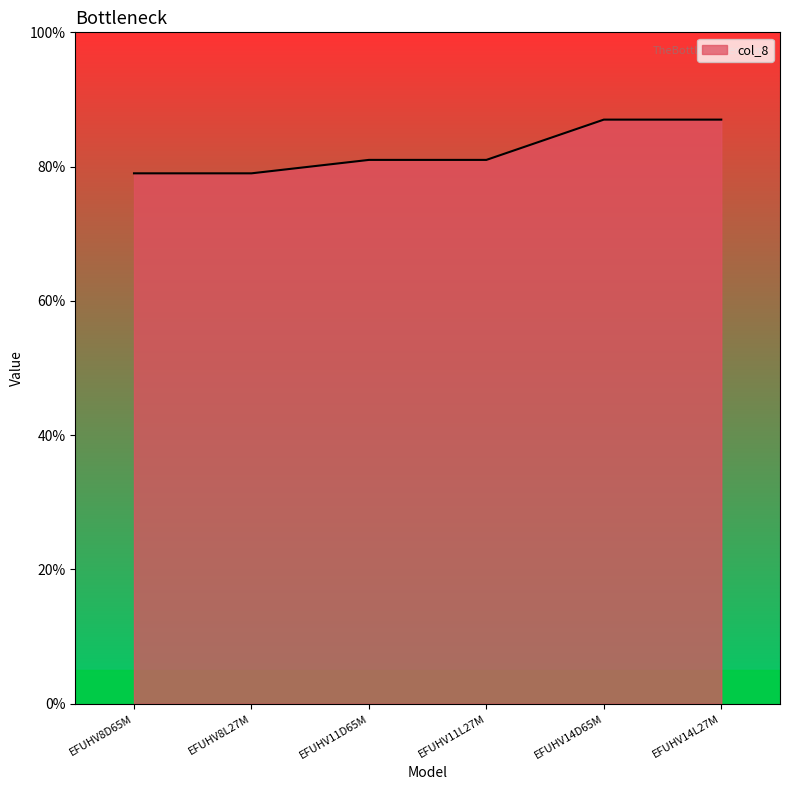

What is the label of the 4th point from the left?

EFUHV11L27M